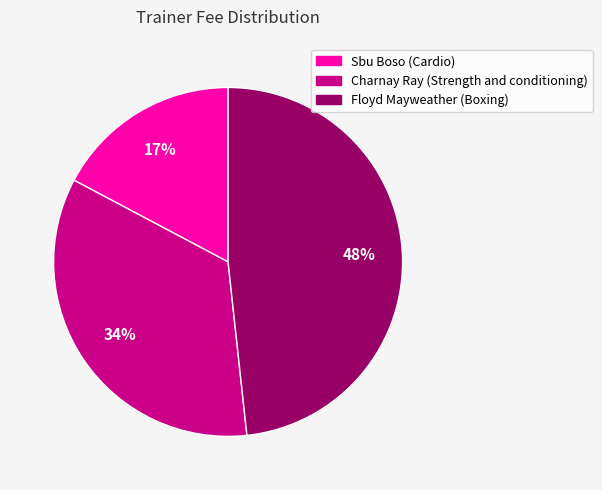

Does any single category account for the majority?

No